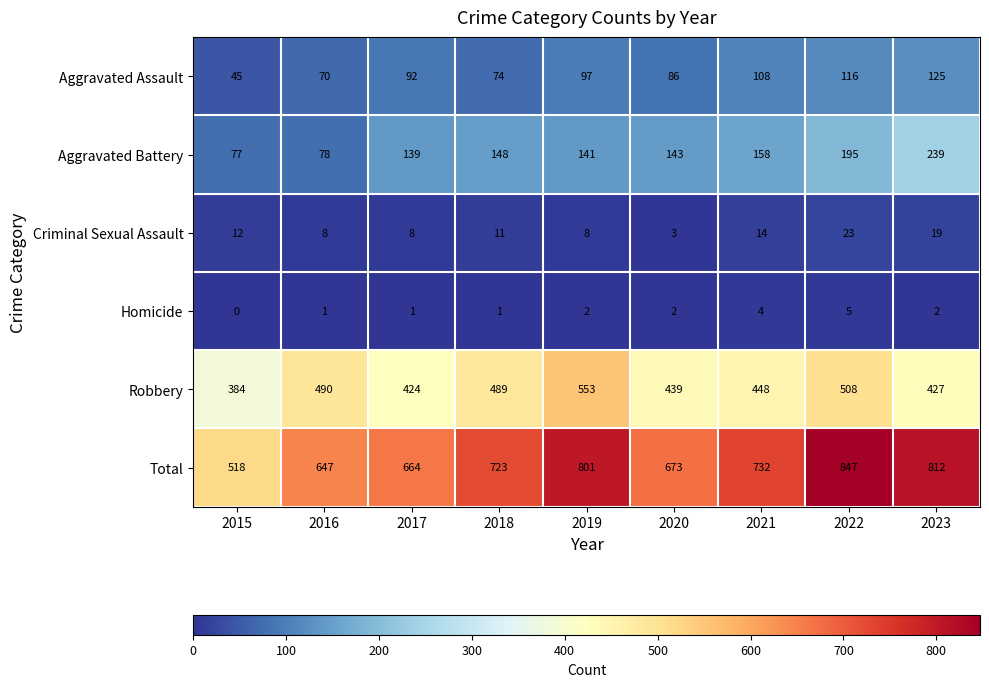

How many values in the Total series are below 723?

4